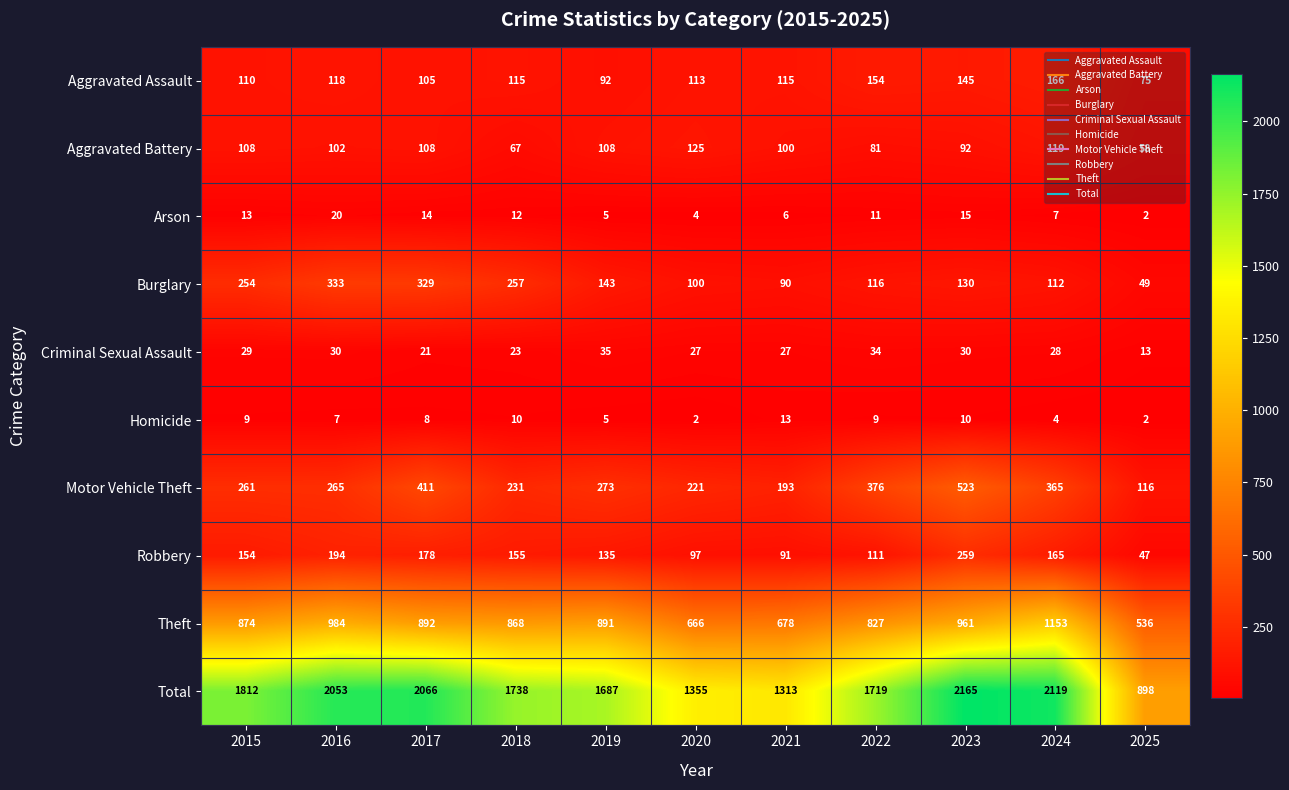

How many categories are shown in the chart?

11